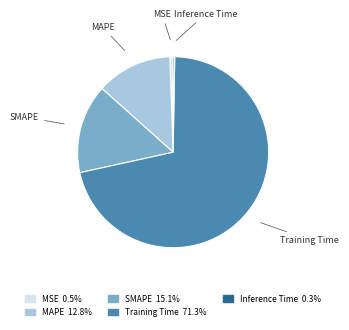

Is the sum of MAPE and MSE greater than half?

No